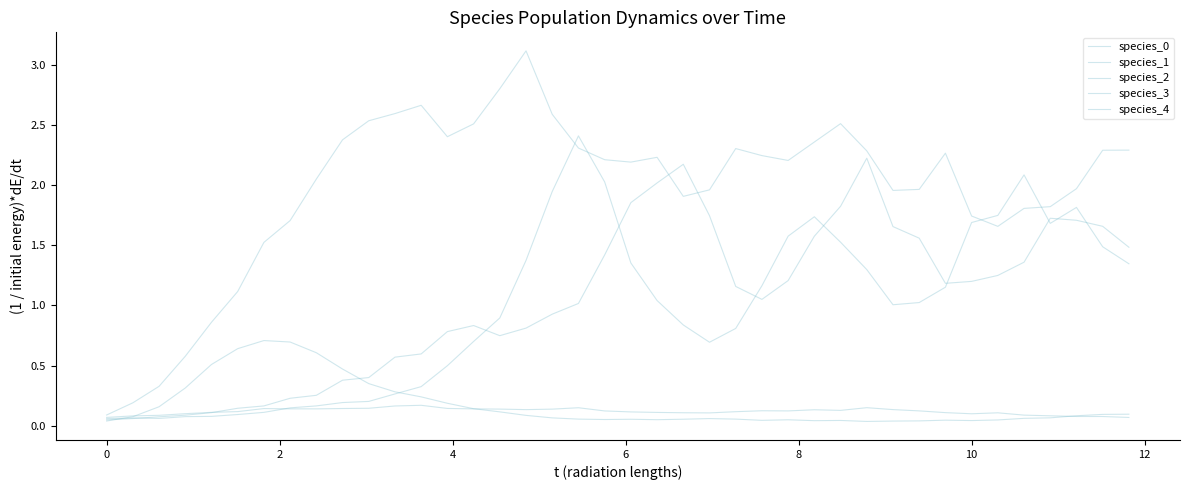

At which category does species_2 reach its first local peak?

10